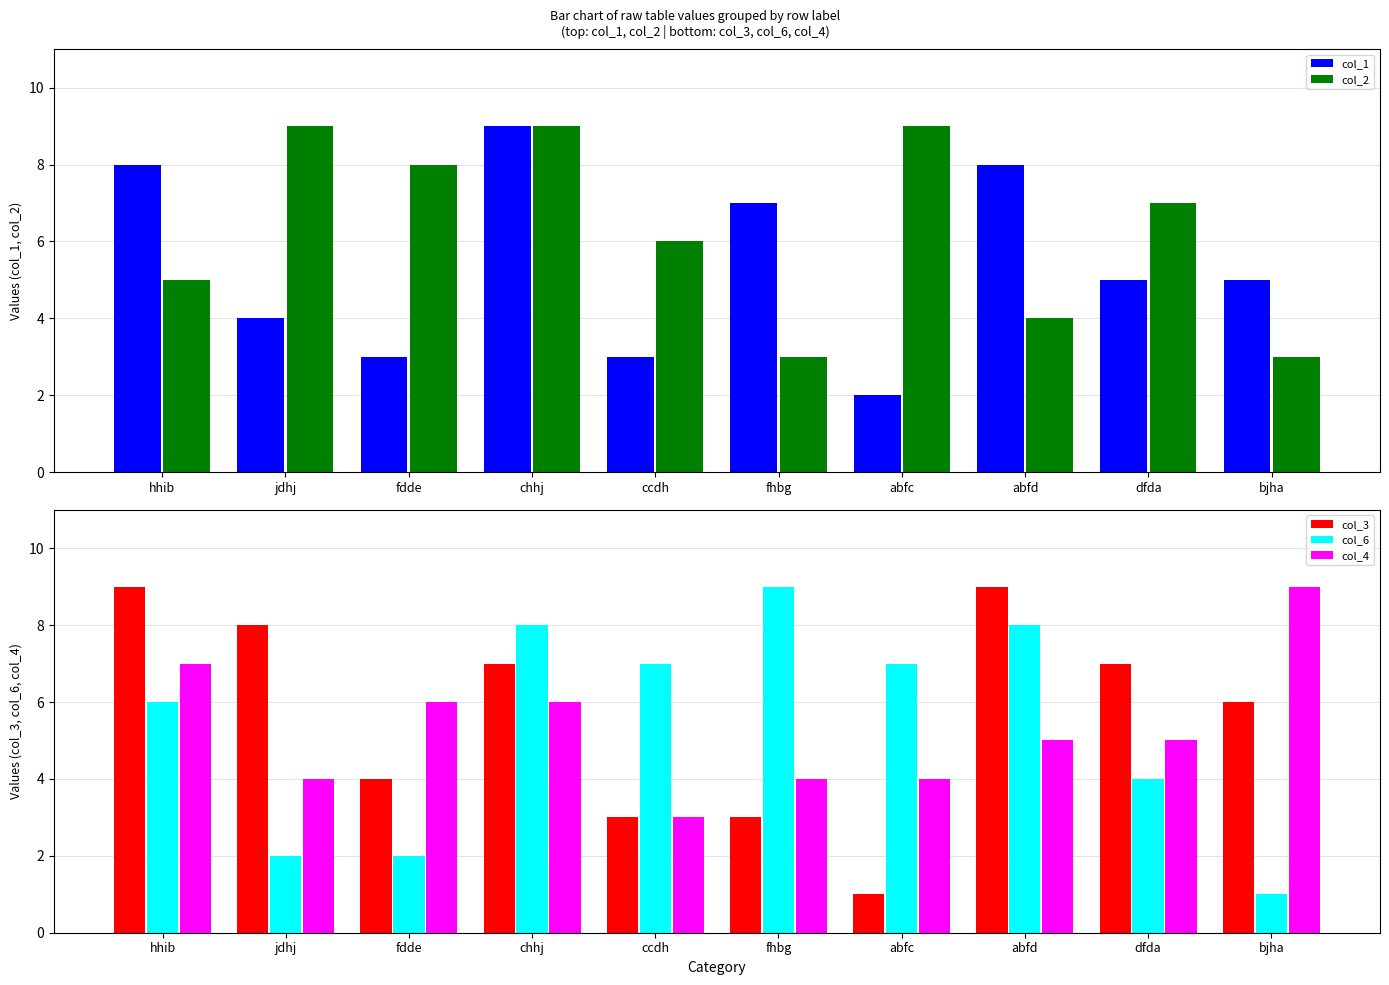

What is the highest value of the col_1 series?

9